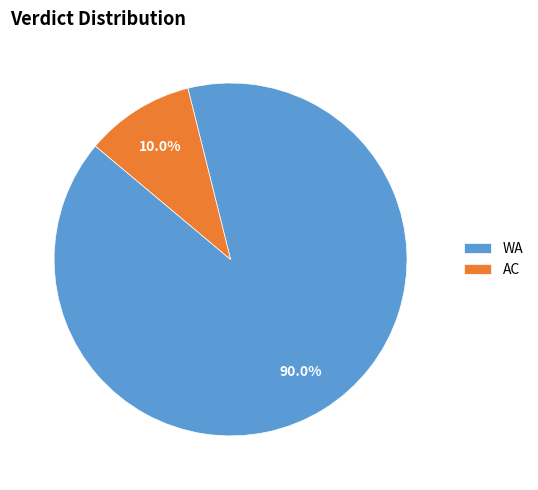

To the nearest percent, what is the average slice percentage?

50%